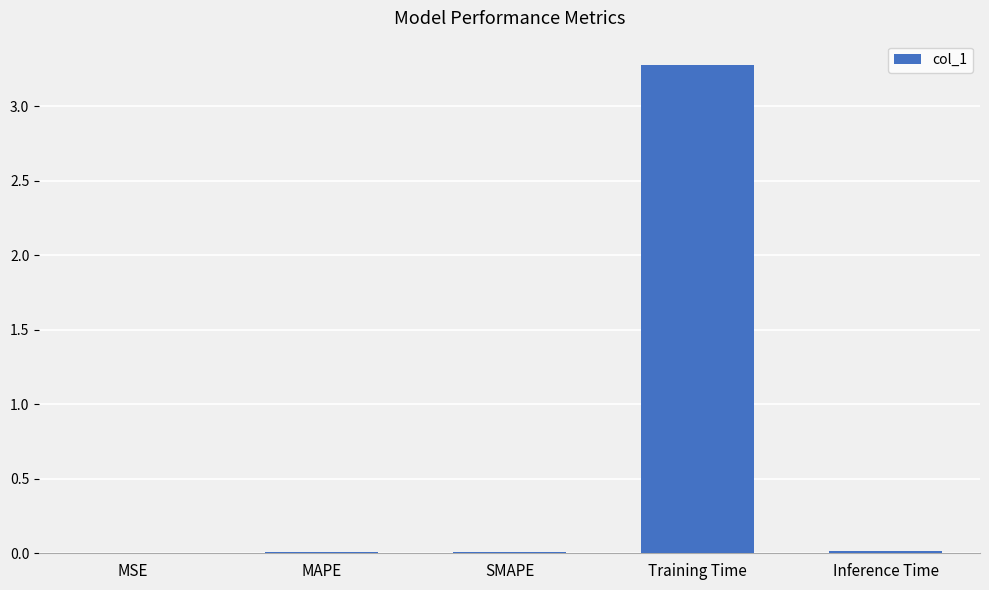

Count the number of categories in the chart.

5